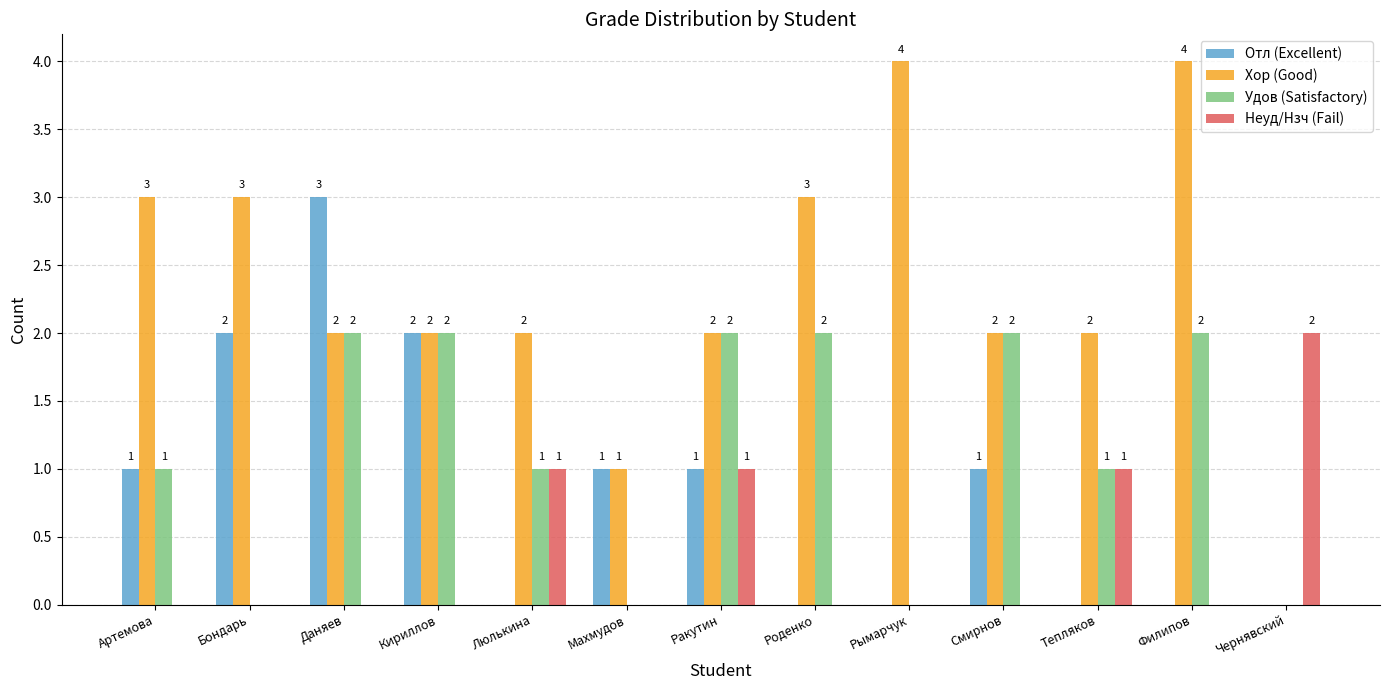

What is the sum of the Хор (Good) values at Тепляков and Роденко?

5